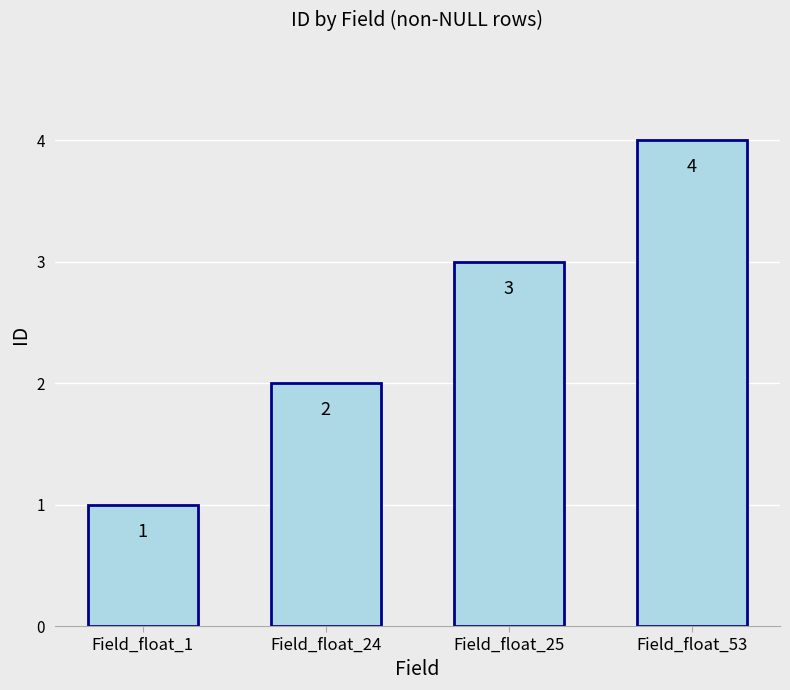

Reading left to right, extract all data points from this chart.

Field_float_1=1	Field_float_24=2	Field_float_25=3	Field_float_53=4